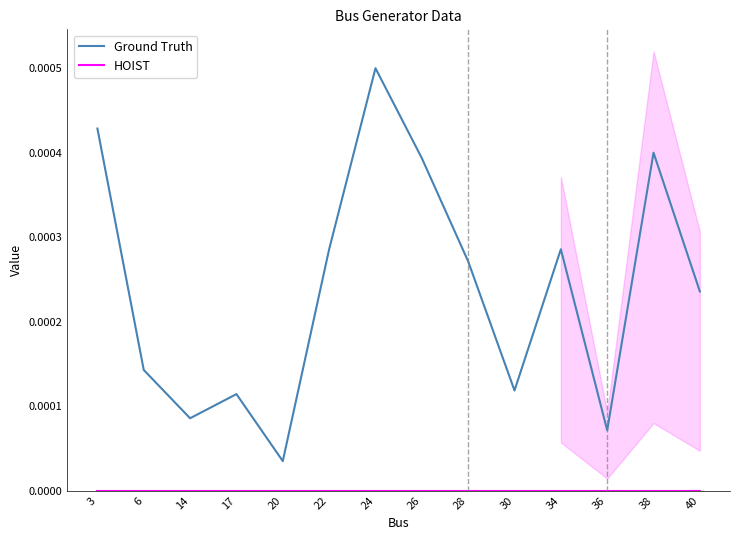

Where is the first local maximum for Ground Truth?

17